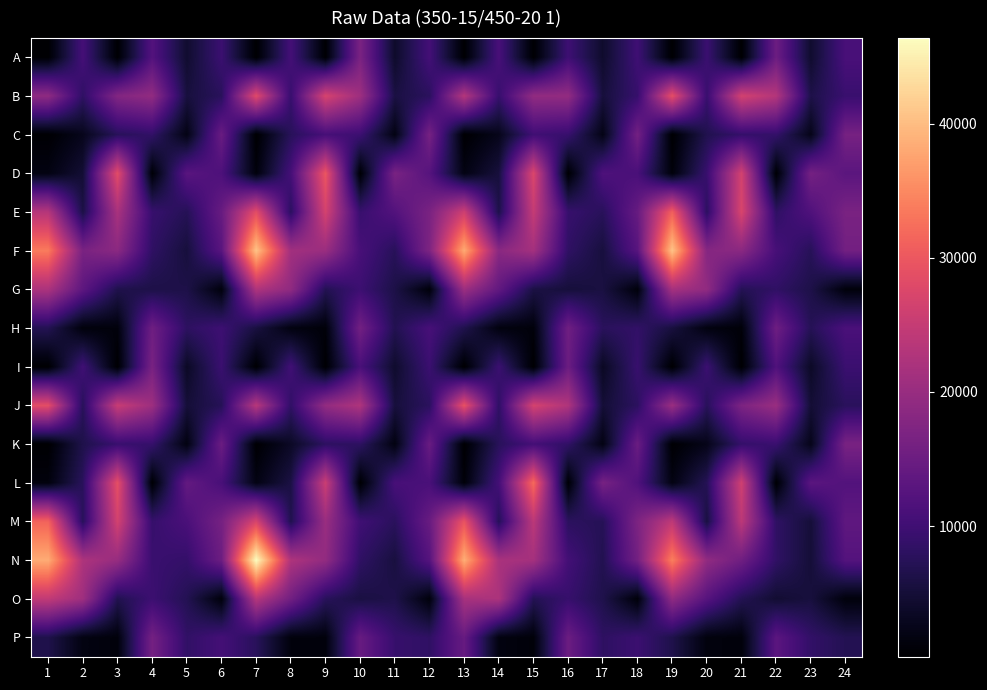

Which series changed the most between 5 and 19?

F